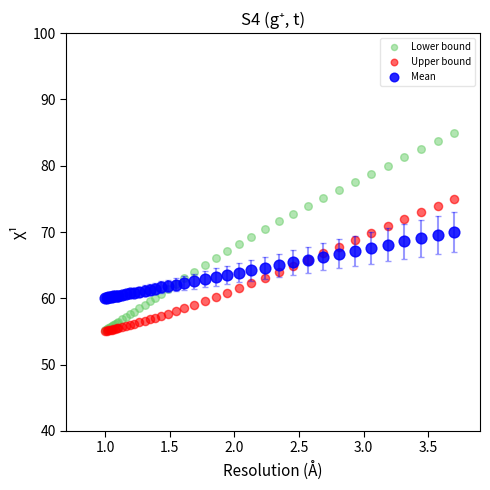

What are all the series names shown in the legend?

Lower bound, Upper bound, Mean